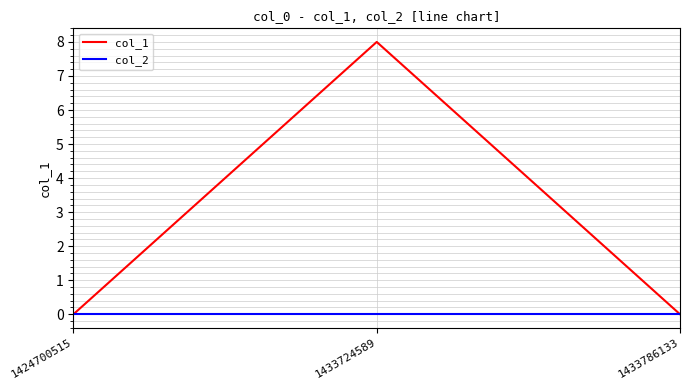

Count the col_1 values in the range 0 to 8.

3